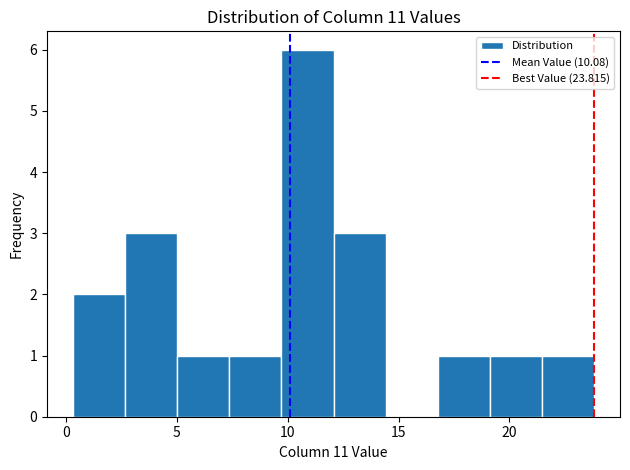

Reading left to right, transcribe this chart: for each bar, give the range it covers on the x-axis and its height. Neither the bar edges nor the heights are printed on the chart, so give them approximately, as read against the axes.

0.5 to 2.5: 2
2.5 to 5.0: 3
5.0 to 7.5: 1
7.5 to 9.5: 1
9.5 to 12.0: 6
12.0 to 14.5: 3
14.5 to 17.0: 0
17.0 to 19.0: 1
19.0 to 21.5: 1
21.5 to 24.0: 1